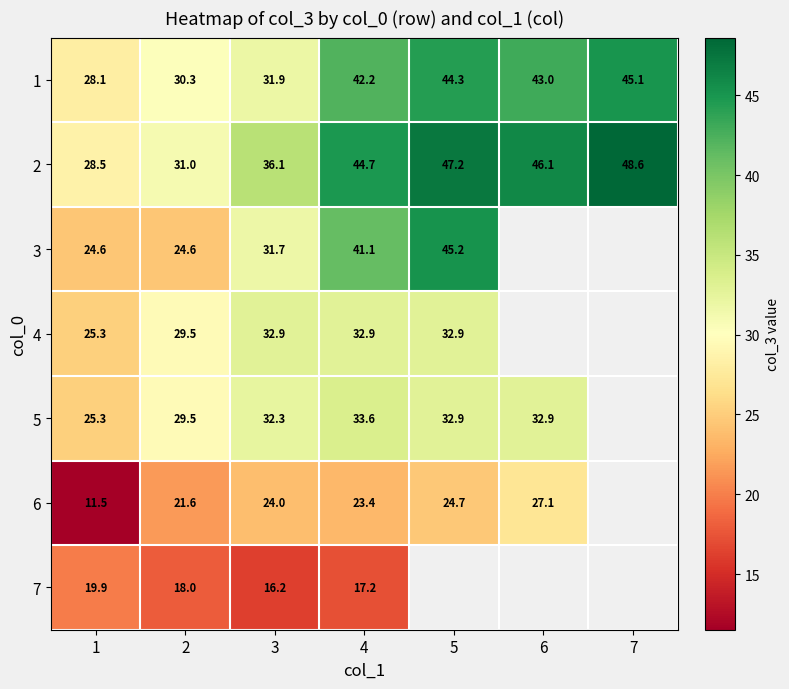

Which series has the widest spread of values?

3